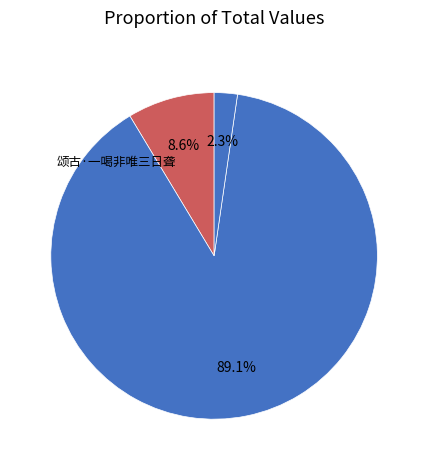

How many segments does this pie chart have?

3